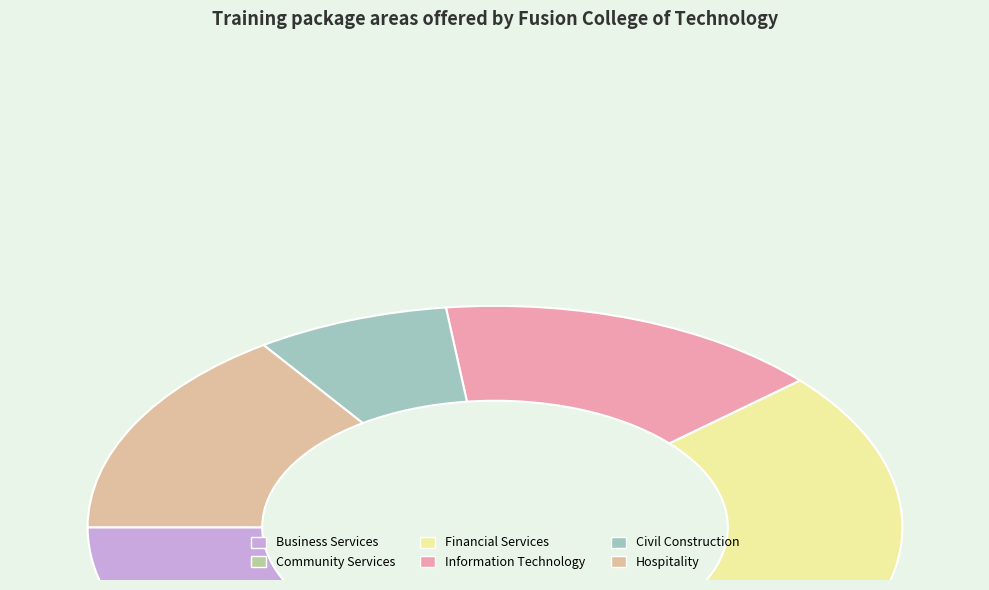

Is there a majority slice in this chart?

No